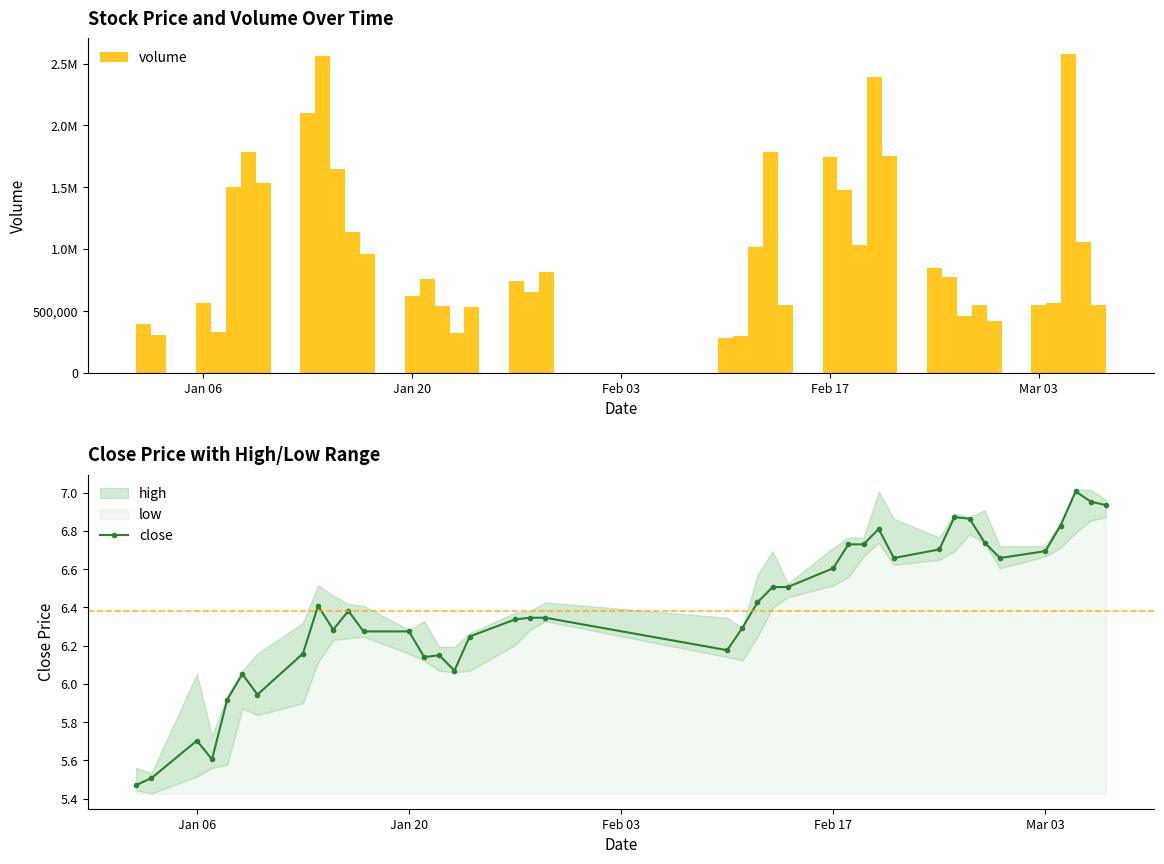

What is the minimum value shown in the chart?

5.5